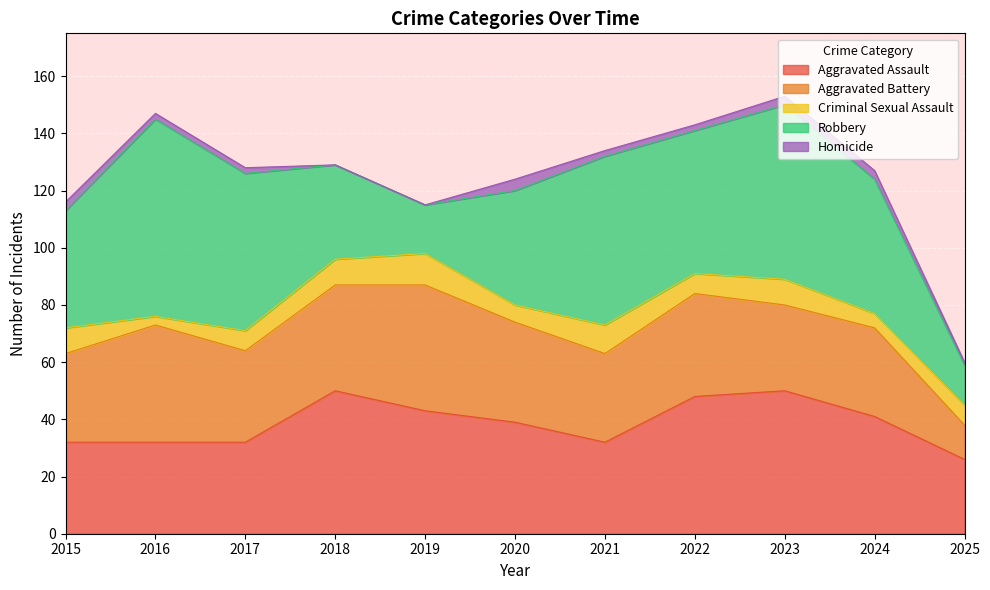

How many distinct data groups are displayed?

5